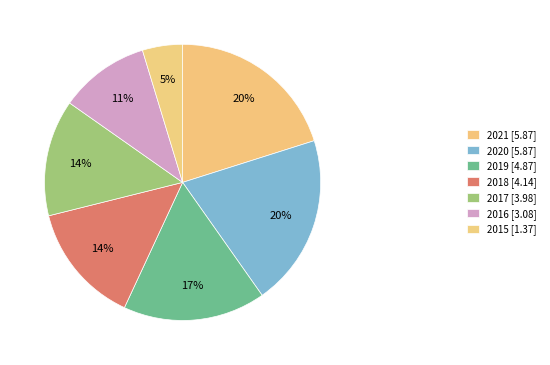

Count the number of slices in the pie.

7